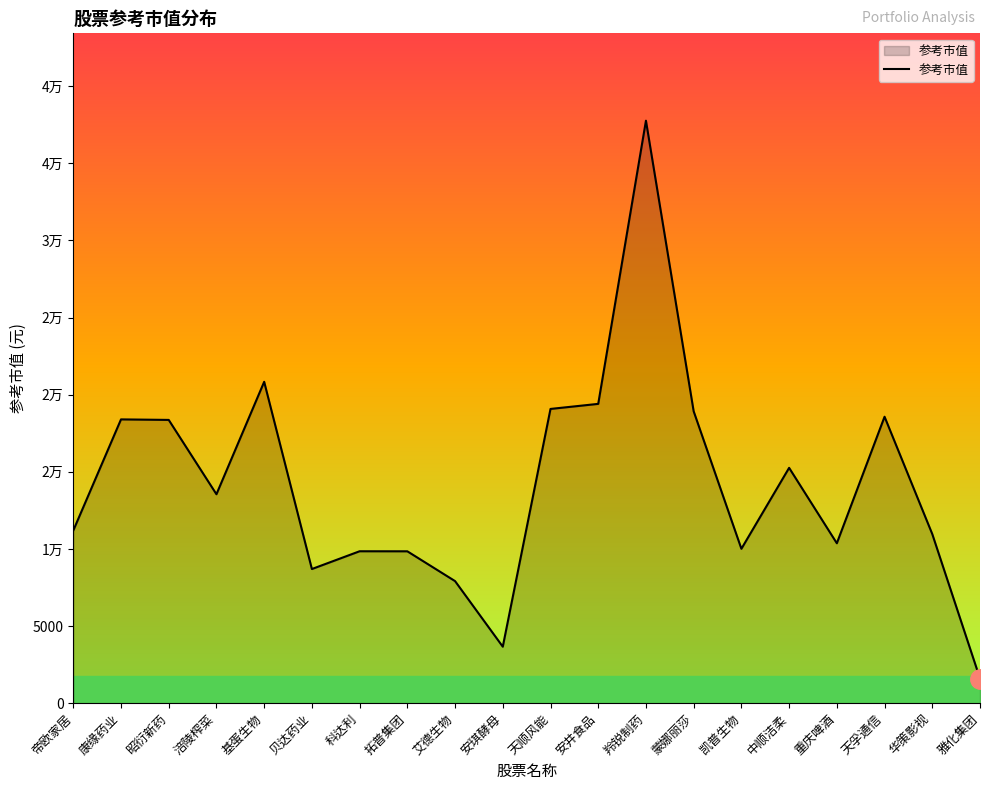

Which category has the highest value across all series?

羚锐制药